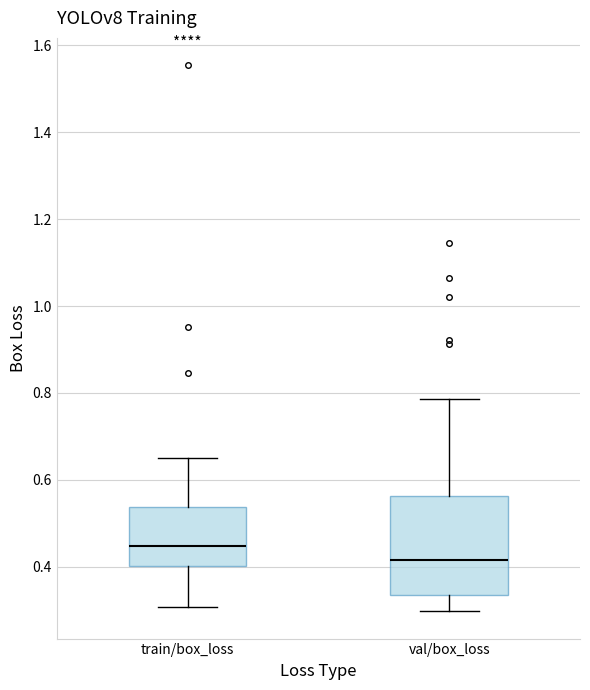

Which box's median line is the highest?

train/box_loss